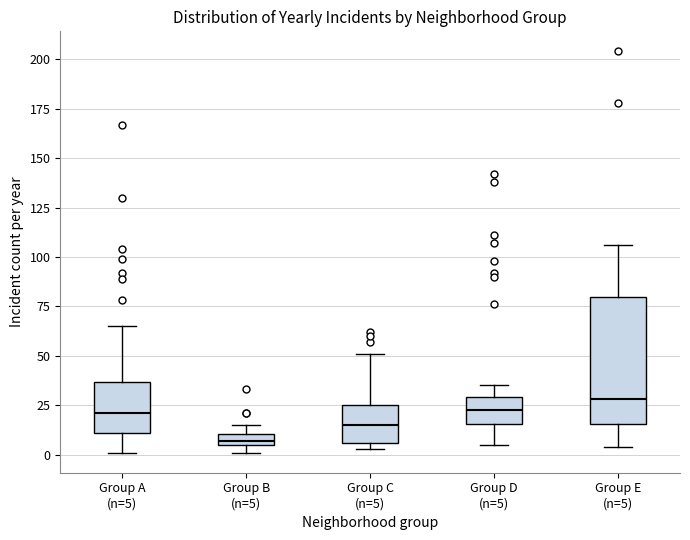

Comparing the boxes themselves (not the whiskers), which one is the tallest?

Group E (n=5)